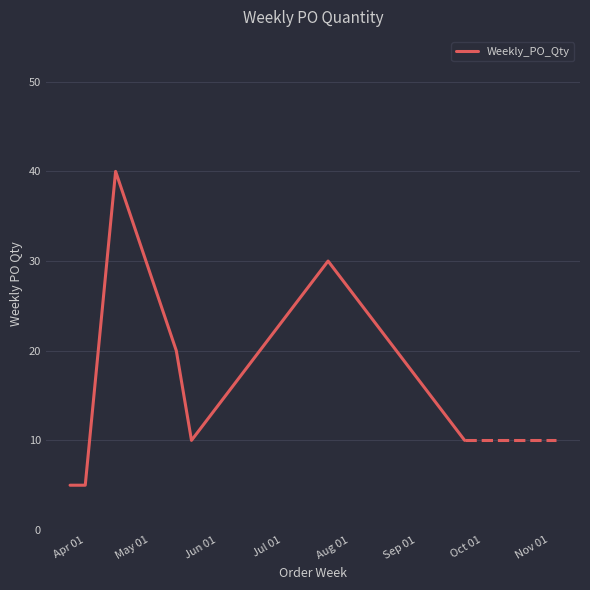

What is the minimum value shown in the chart?

5